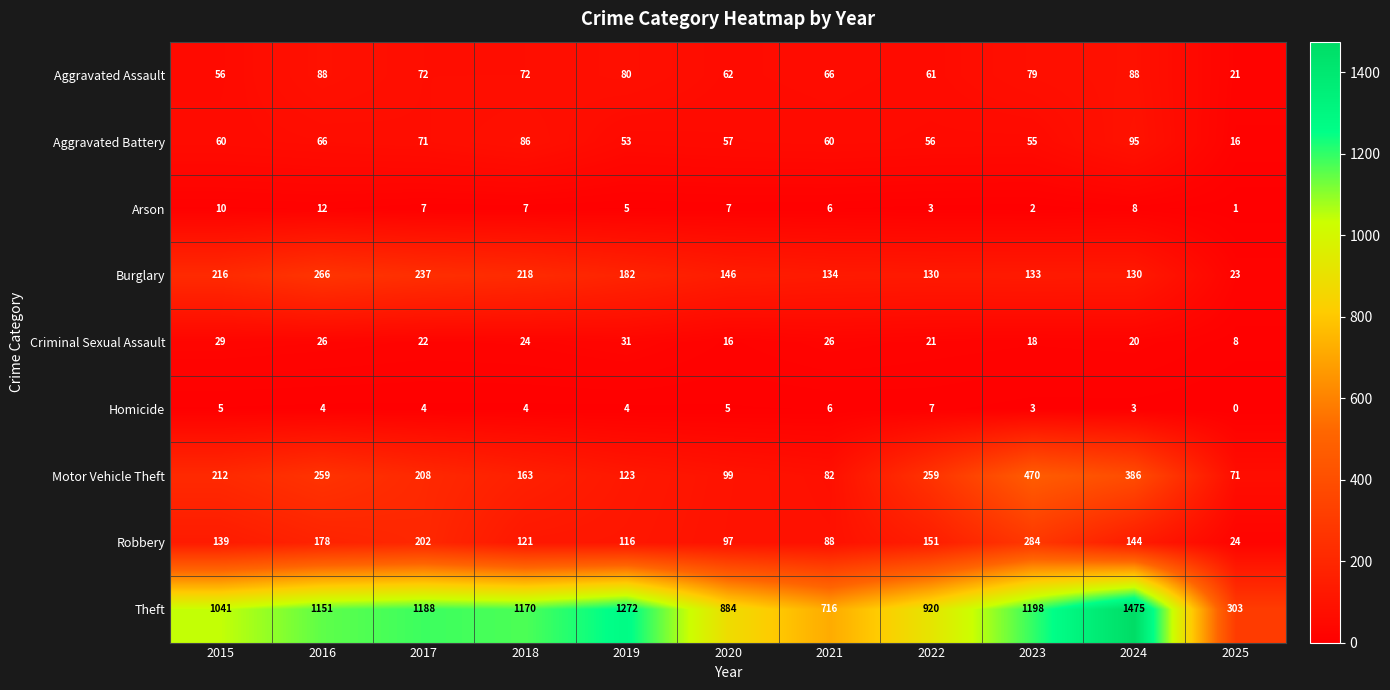

Rank the categories by Theft value from lowest to highest.

2025, 2021, 2020, 2022, 2015, 2016, 2018, 2017, 2023, 2019, 2024